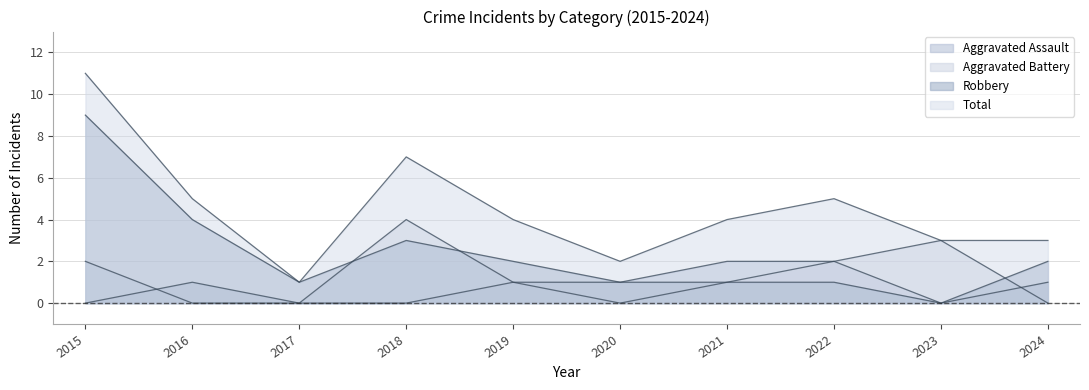

At how many categories does at least one series exceed 1?

9